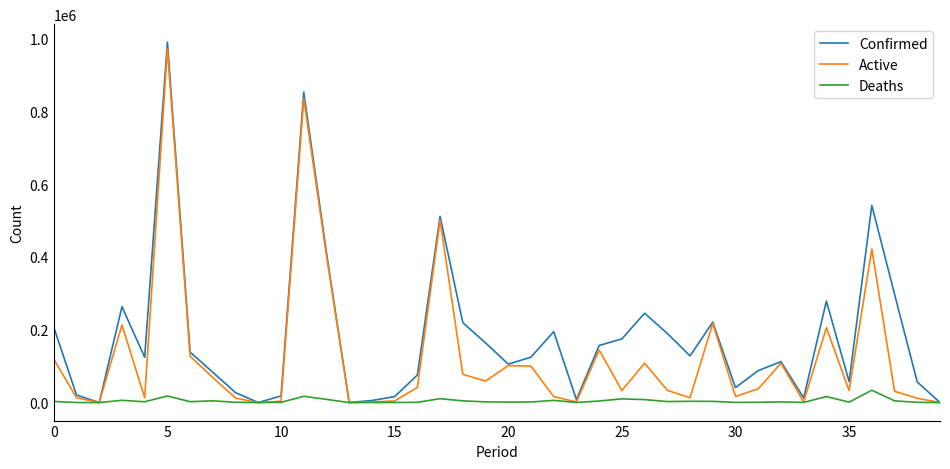

What is the maximum value for Active?

971366